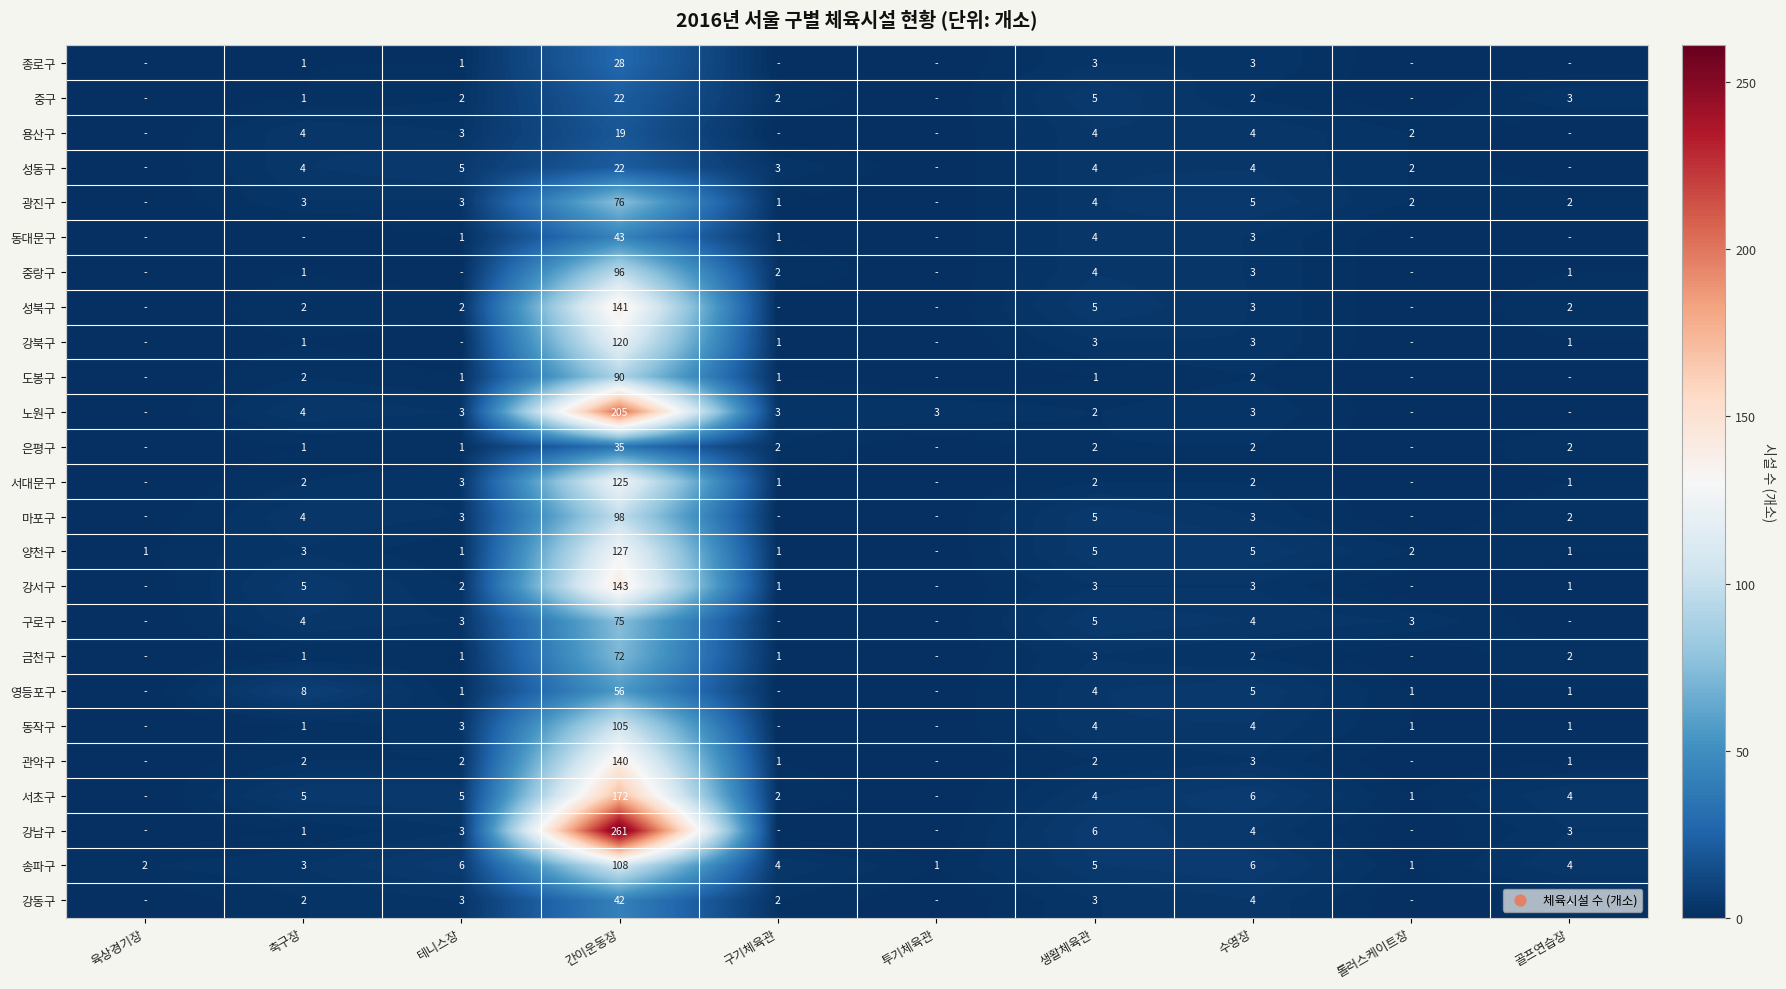

Is it true that 도봉구 equals 0 at 구기체육관?

False